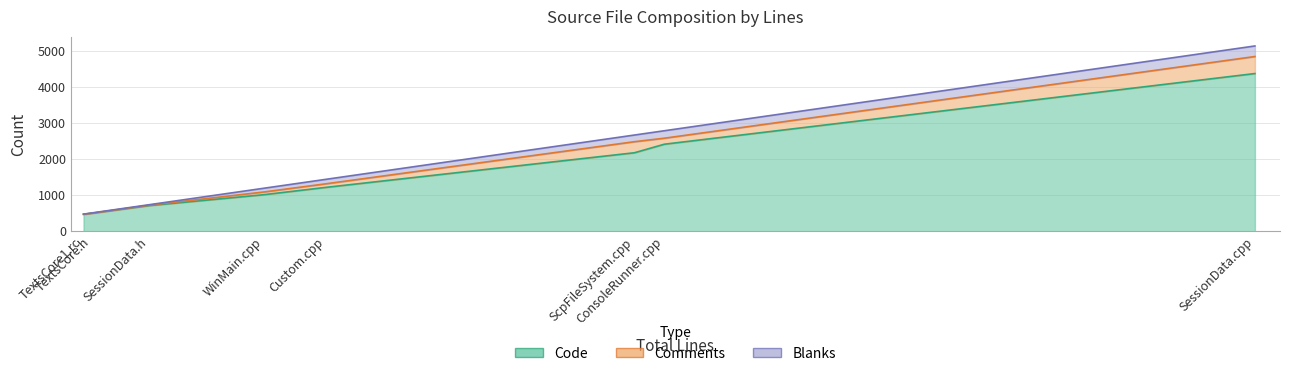

At how many categories does at least one series exceed 965?

5